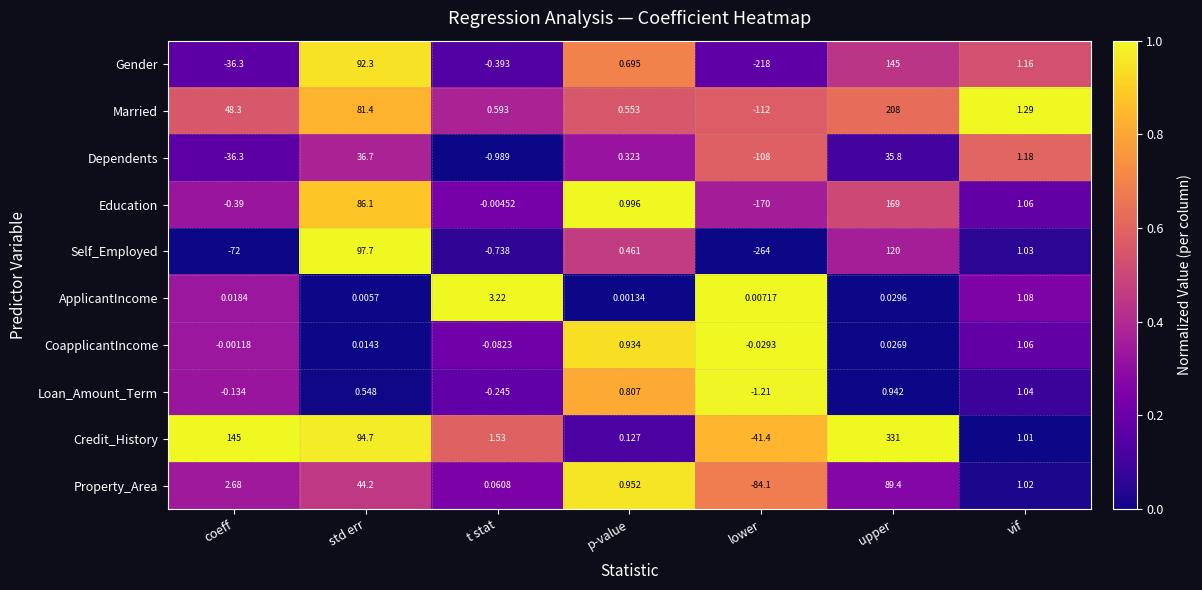

At lower, list the series in order from largest to smallest.

ApplicantIncome, CoapplicantIncome, Loan_Amount_Term, Credit_History, Property_Area, Dependents, Married, Education, Gender, Self_Employed